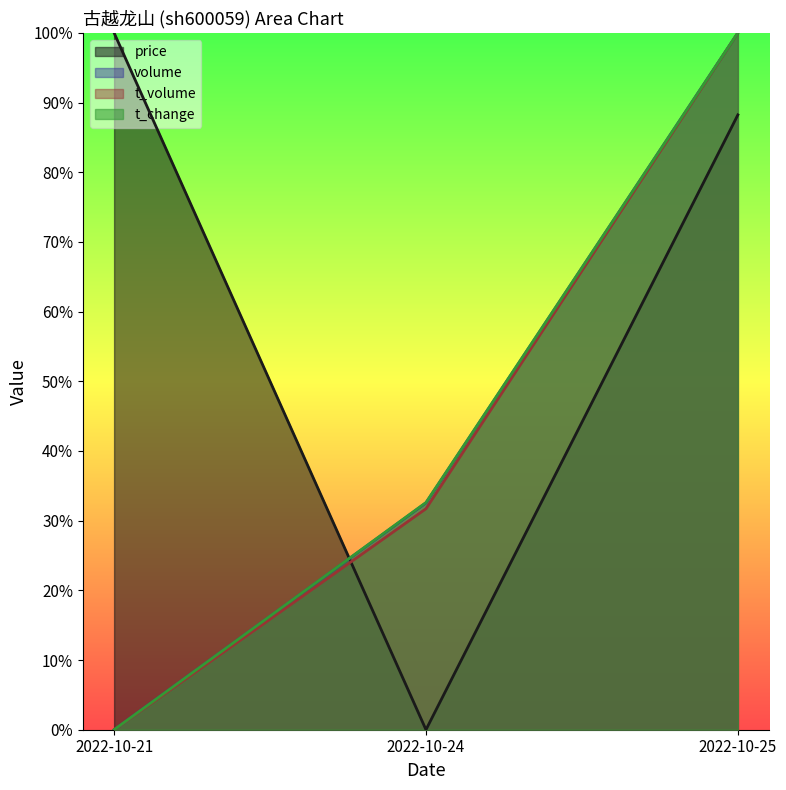

Which label corresponds to the largest value in the chart?

2022-10-21